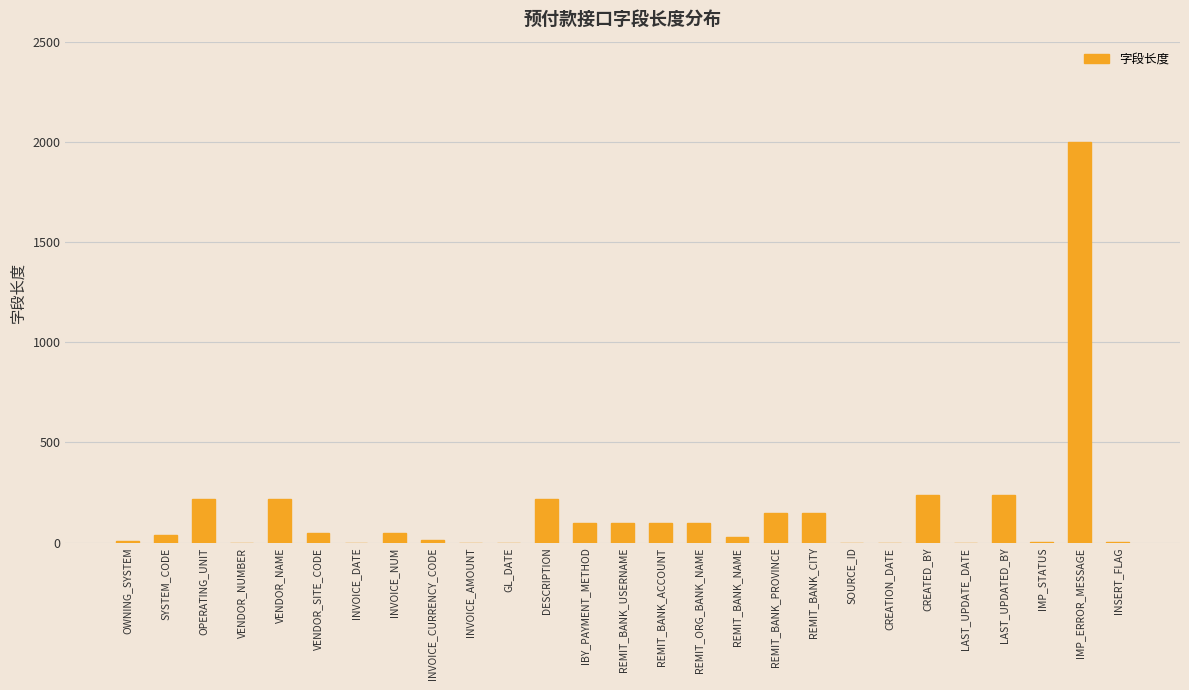

The value at CREATED_BY is 423. True or false?

False